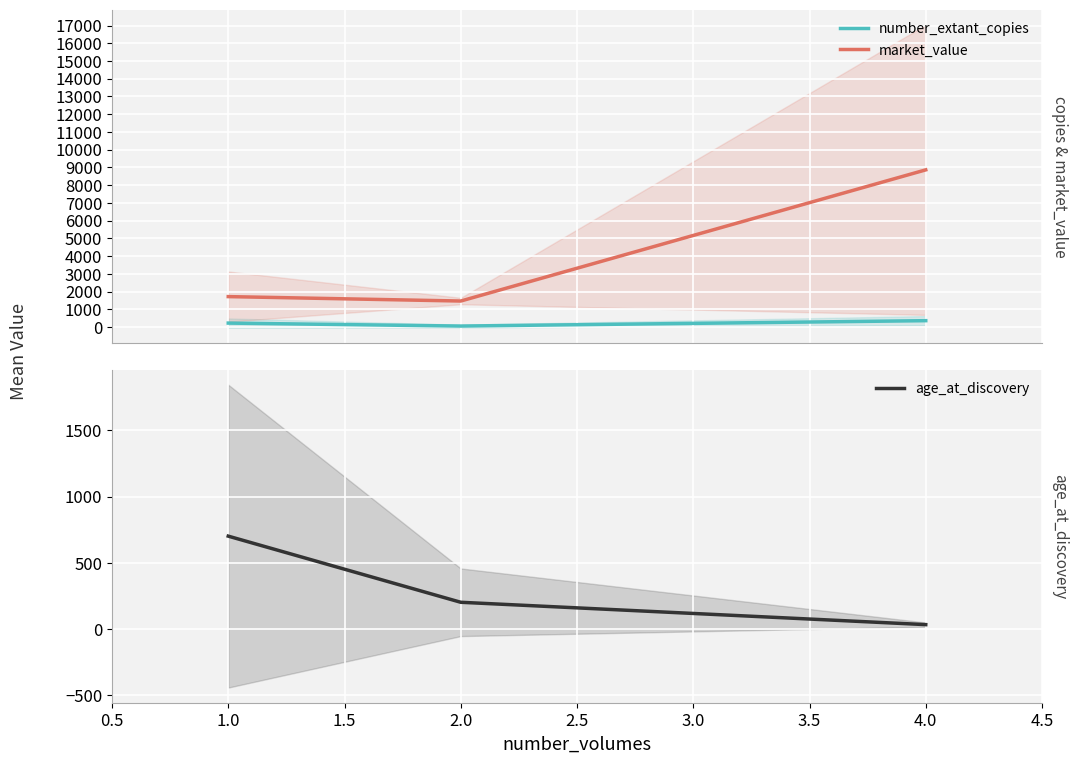

Reading left to right, list all the values displayed in this chart.

number_extant_copies: 221.8	54.2	358.0
market_value: 1715.0	1465.4	8860.5
age_at_discovery: 701.2	201.8	33.0